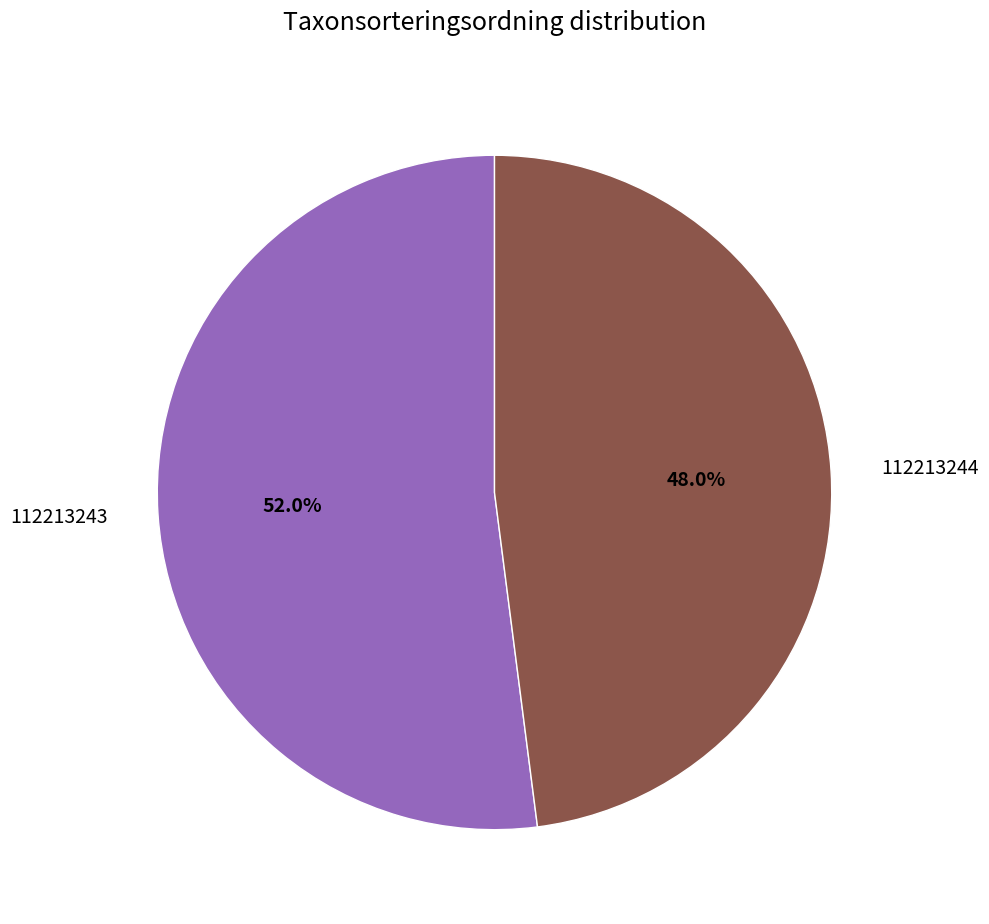

True or false: 112213244 accounts for 42% of the total.

False